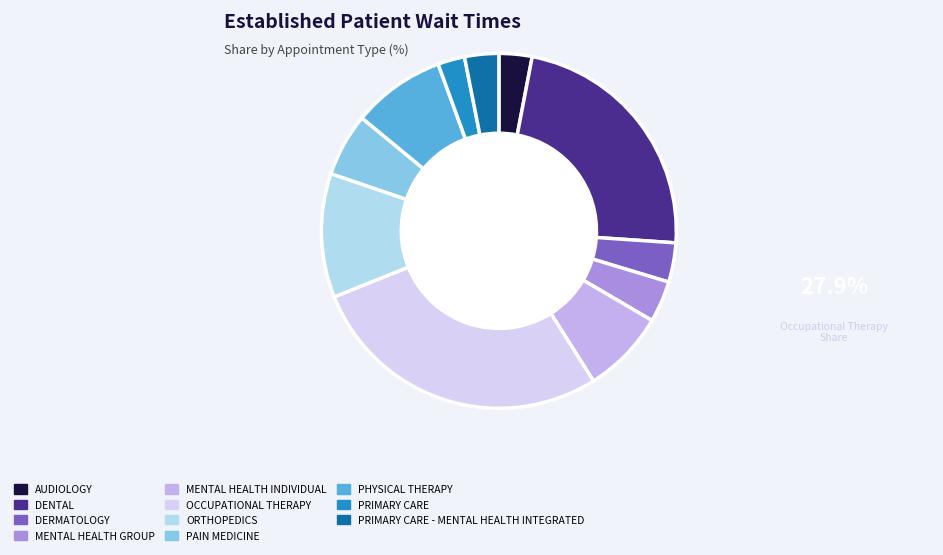

To the nearest percent, what percentage of the pie is PRIMARY CARE - MENTAL HEALTH INTEGRATED?

3%